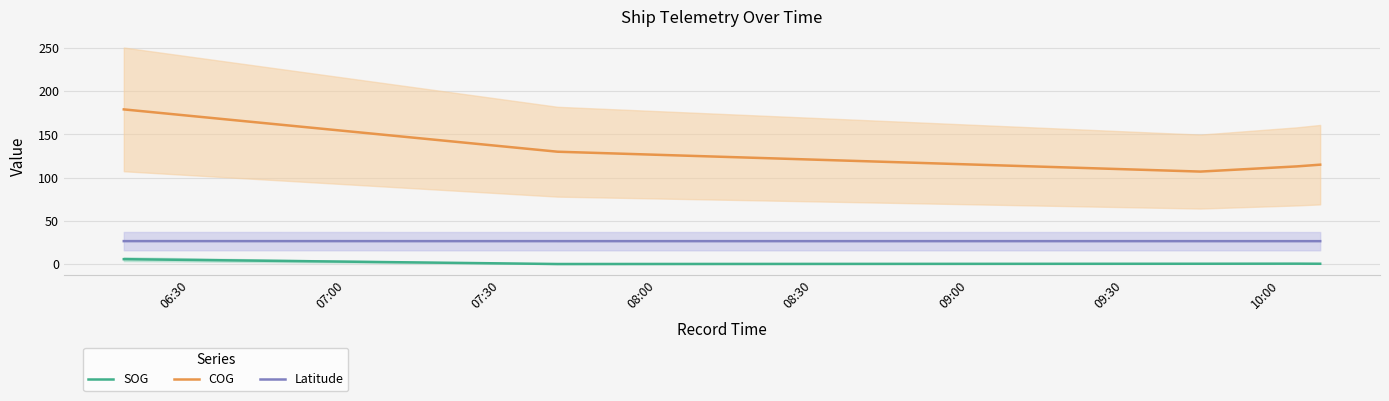

What is the highest value of the COG series?

179.0